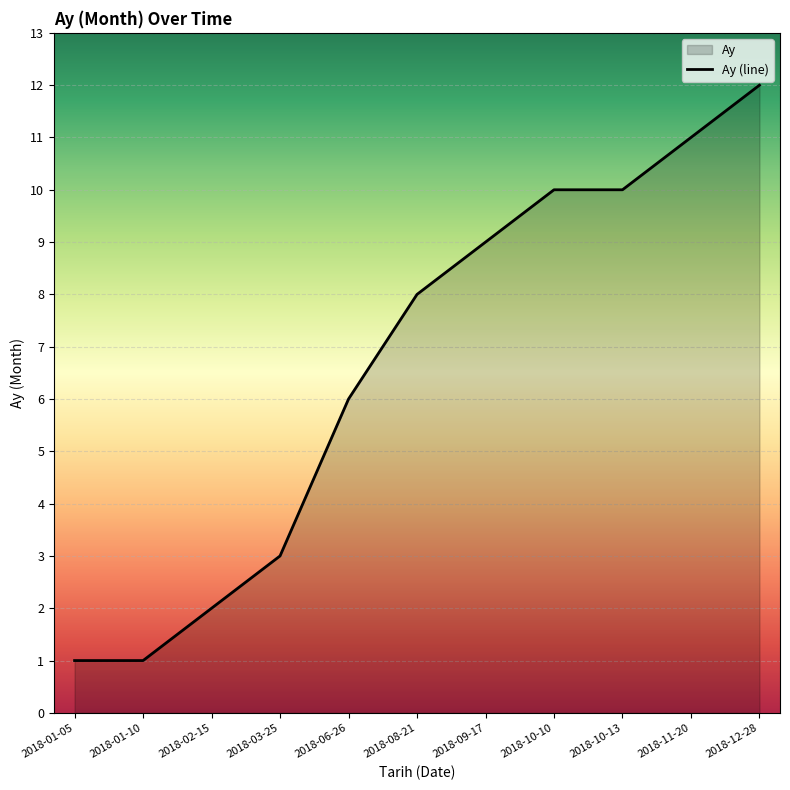

What is the greatest value displayed?

12